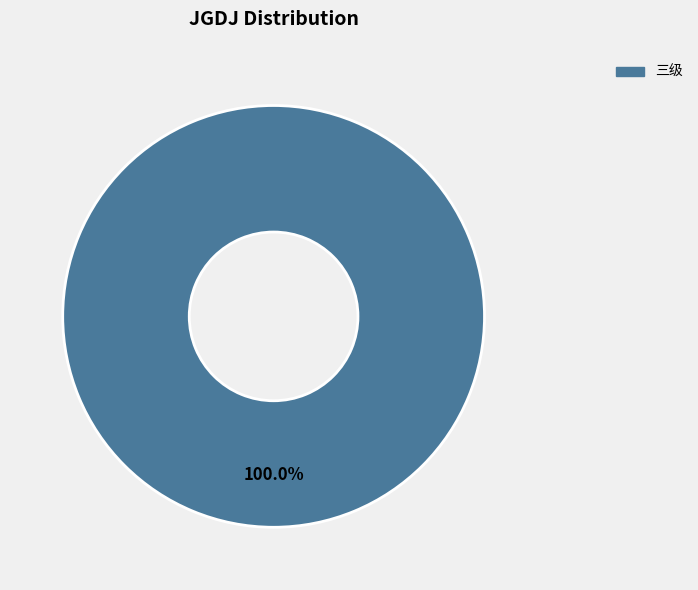

Does any single category account for the majority?

Yes